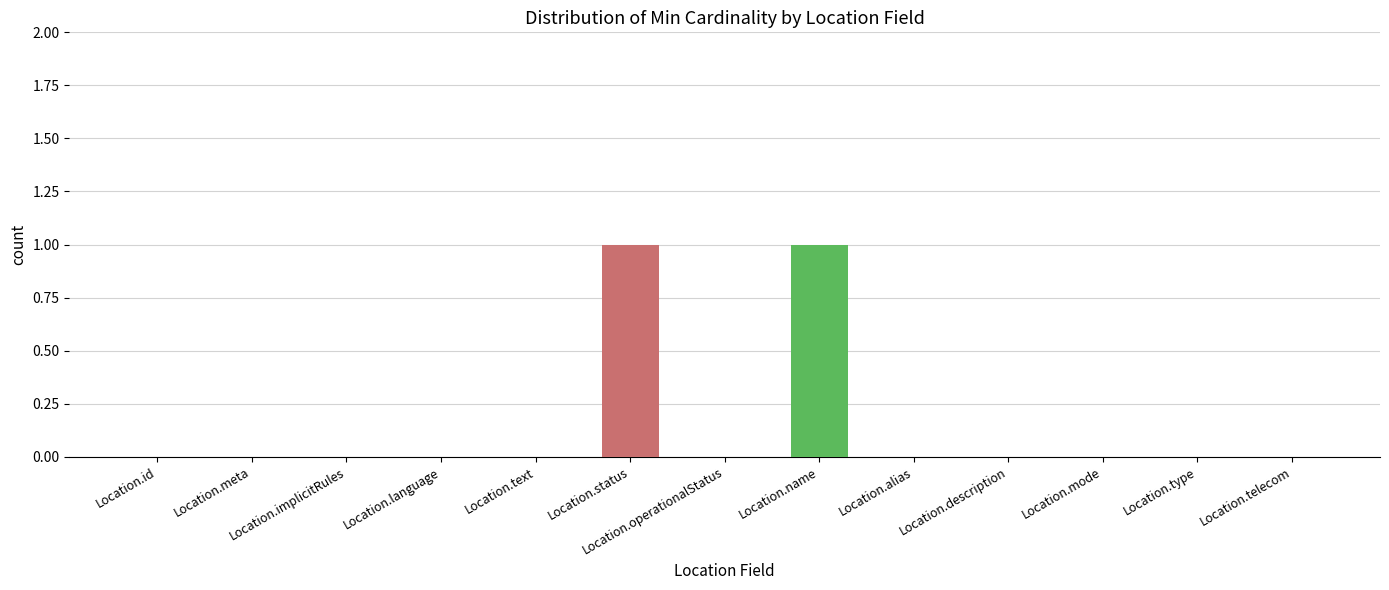

What is the maximum value shown in the chart?

1